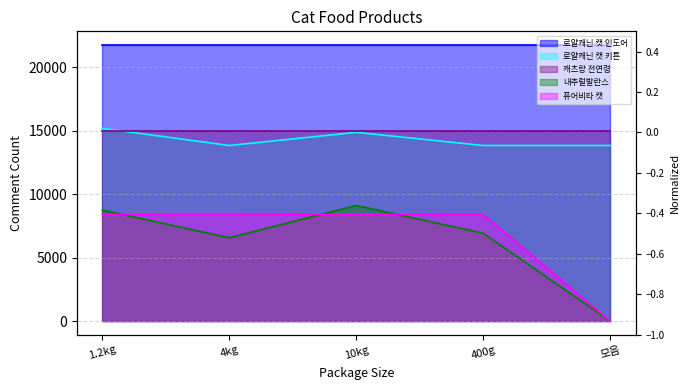

How many data points in 퓨어비타 캣 are above 8386?

2